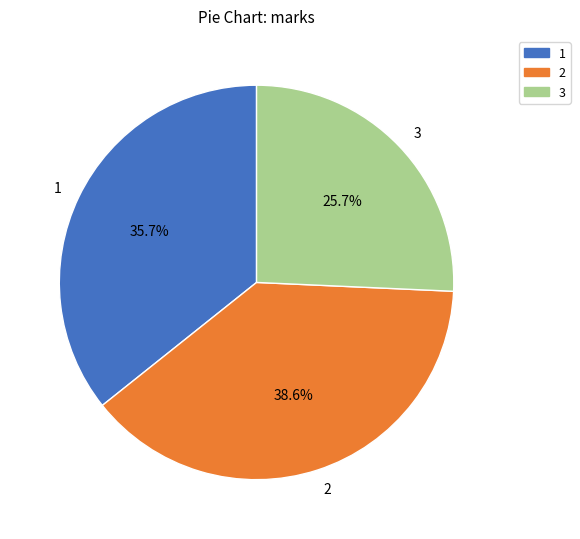

To the nearest percent, what is the average slice percentage?

33%